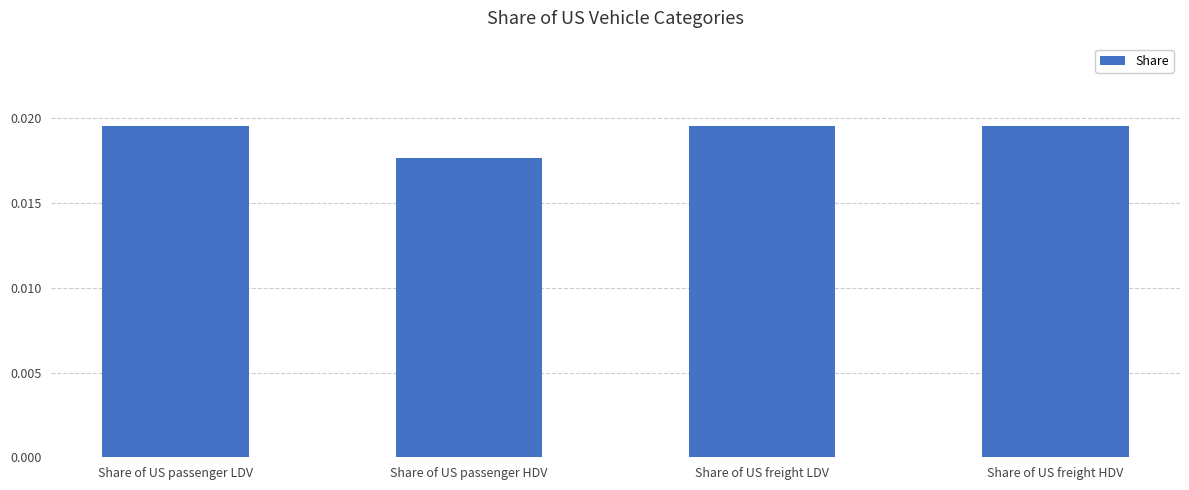

What is the label of the 2nd bar from the left?

Share of US passenger HDV